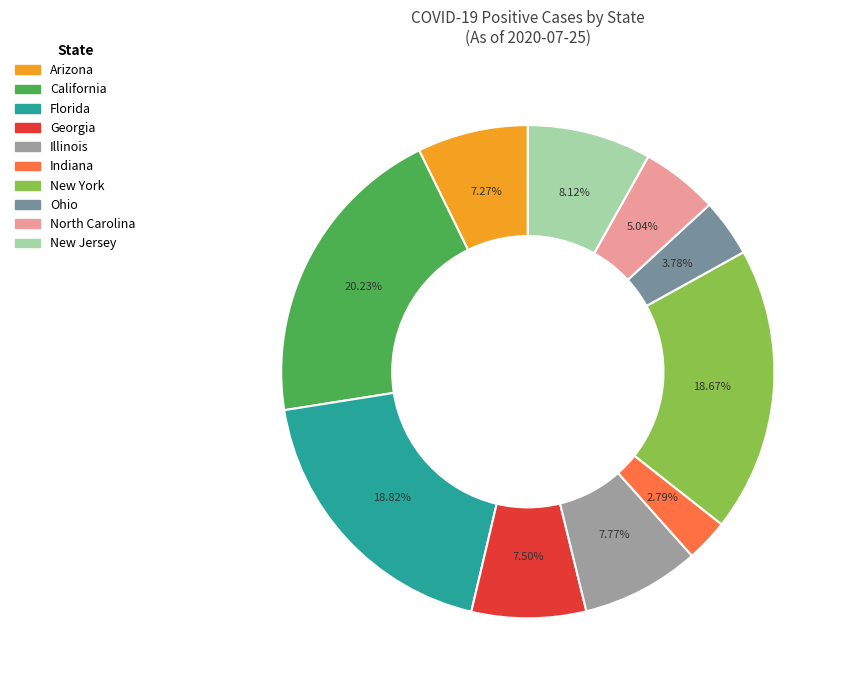

Is there any slice that represents more than half of the pie?

No